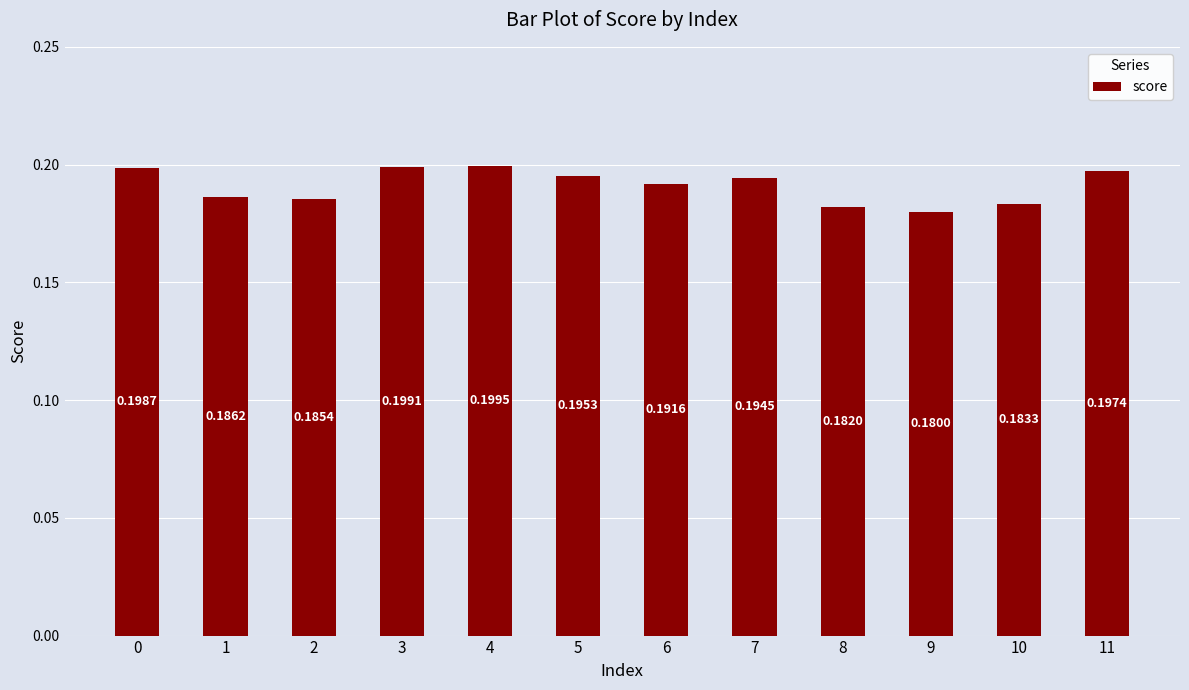

Between 4 and 10, which is larger?

4